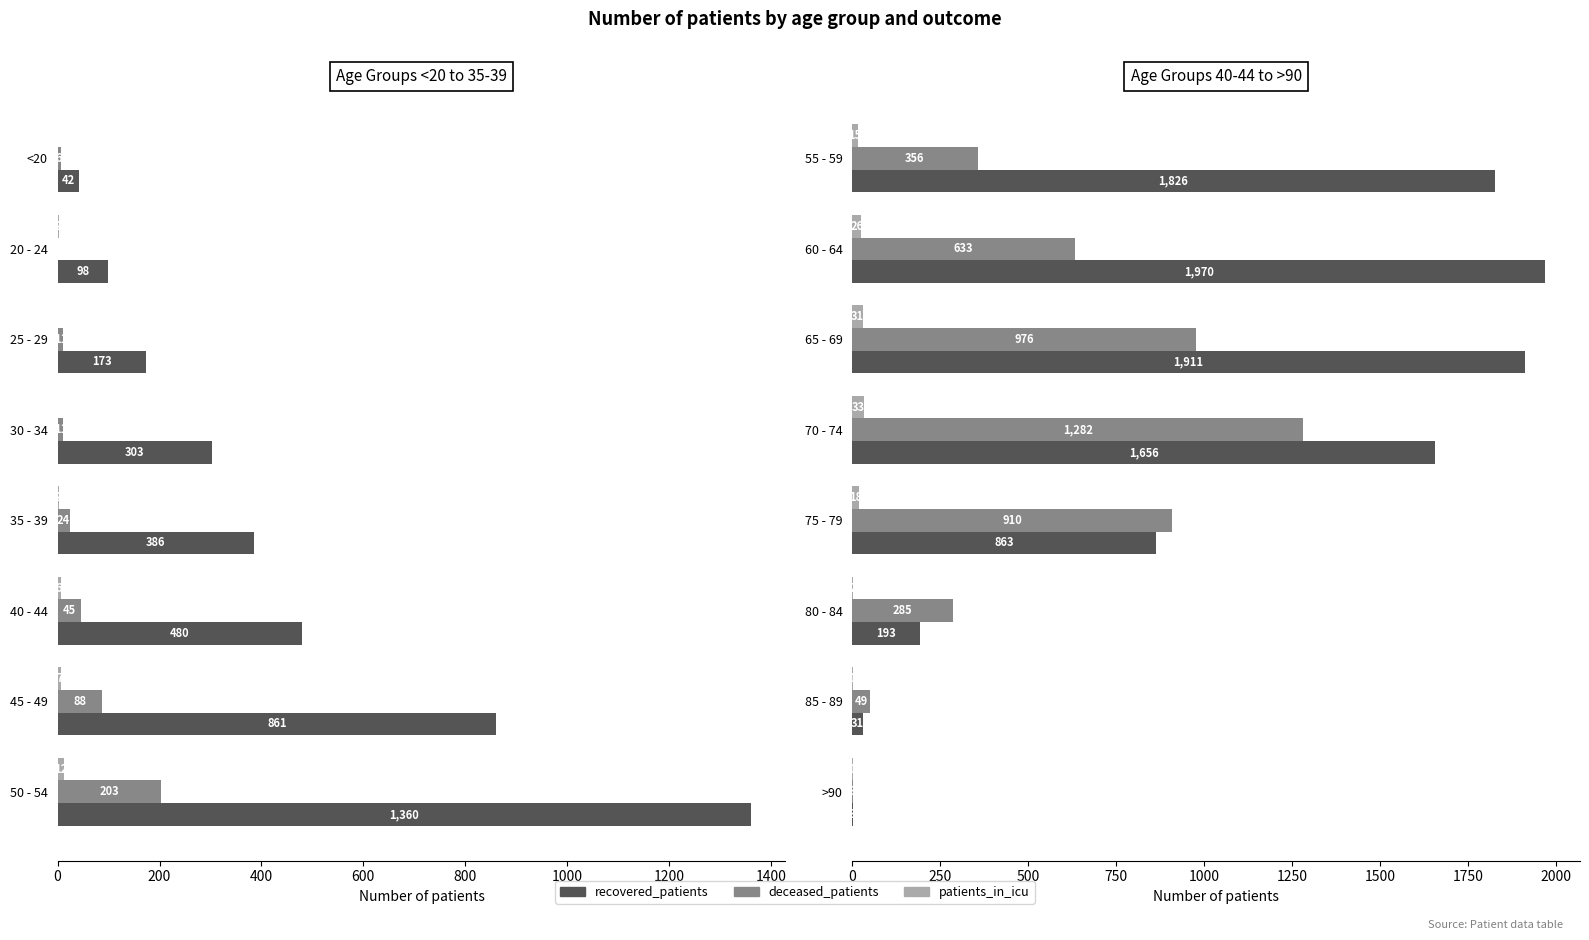

The patients_in_icu series shows 3 at 80 - 84. True or false?

False